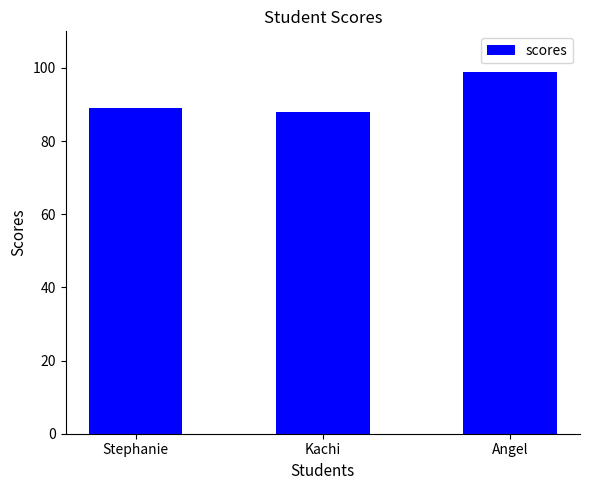

What value does the data have at Angel, to the nearest 10?

100